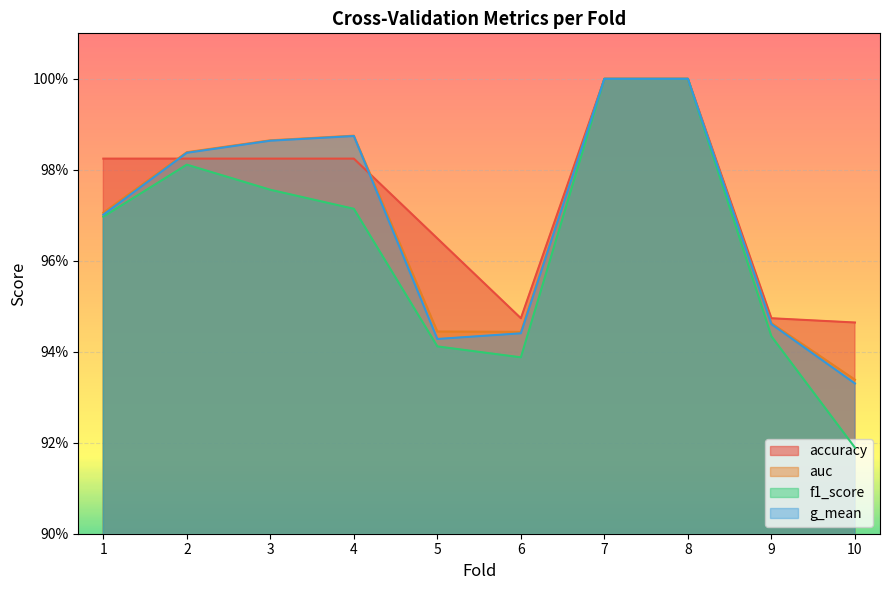

How many series are shown in this chart?

4